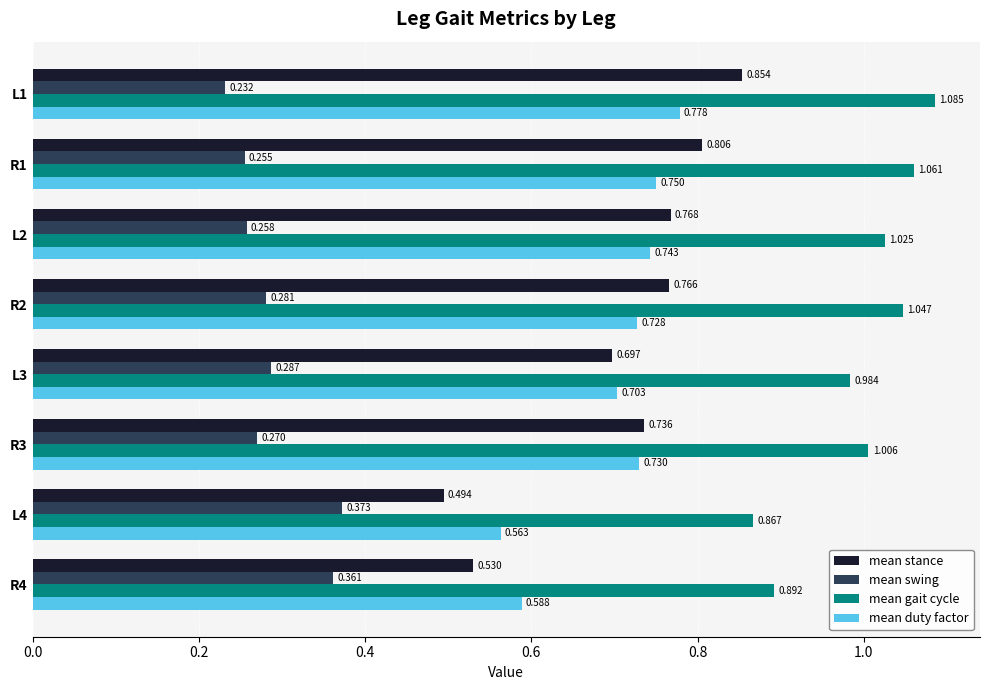

Which series has the largest range (max minus min)?

mean stance